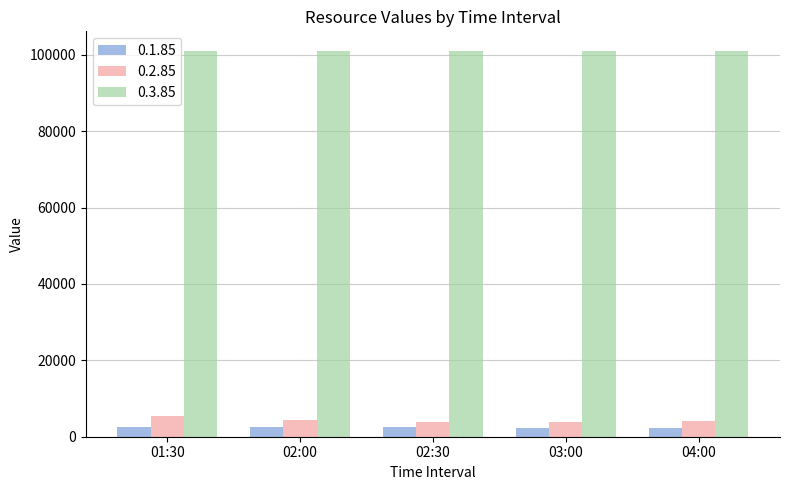

What is the lowest value of the 0.1.85 series?

2373.0